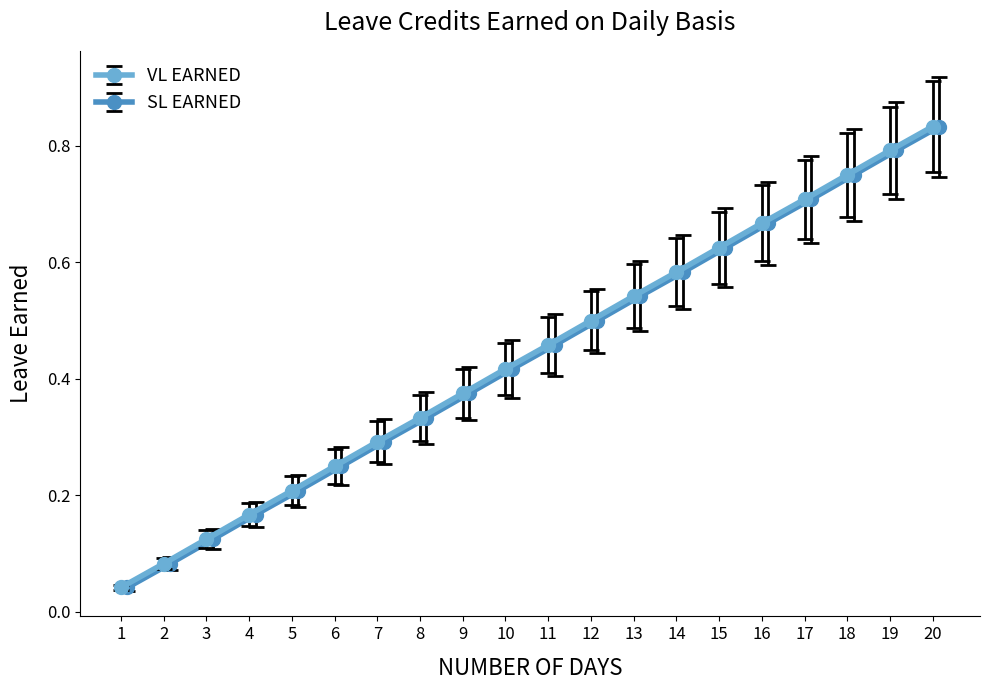

At which category is the sum across all series the highest?

20